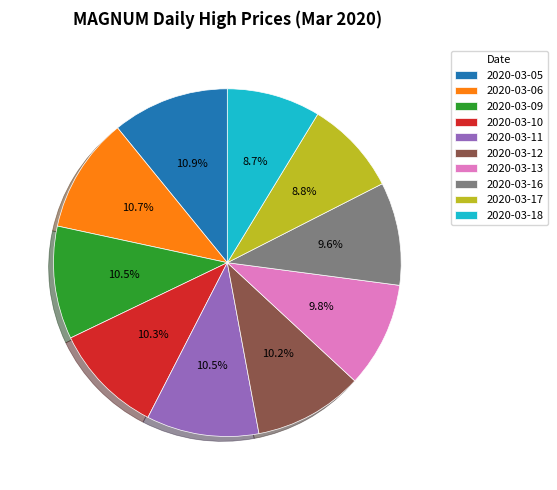

Approximately how many times larger is the value at 2020-03-13 compared to 2020-03-12?

1.0